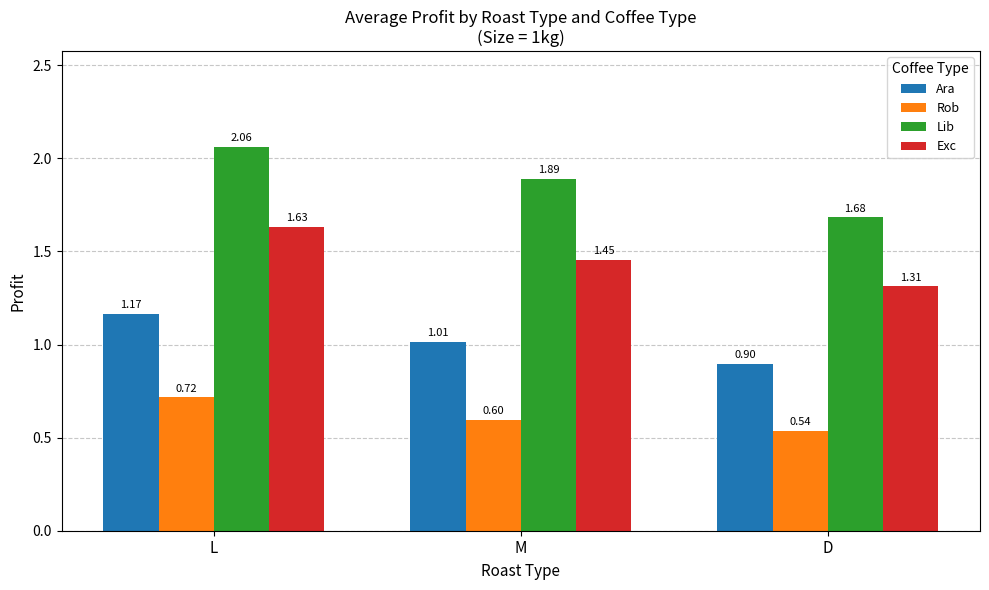

At which category is the sum across all series the highest?

L